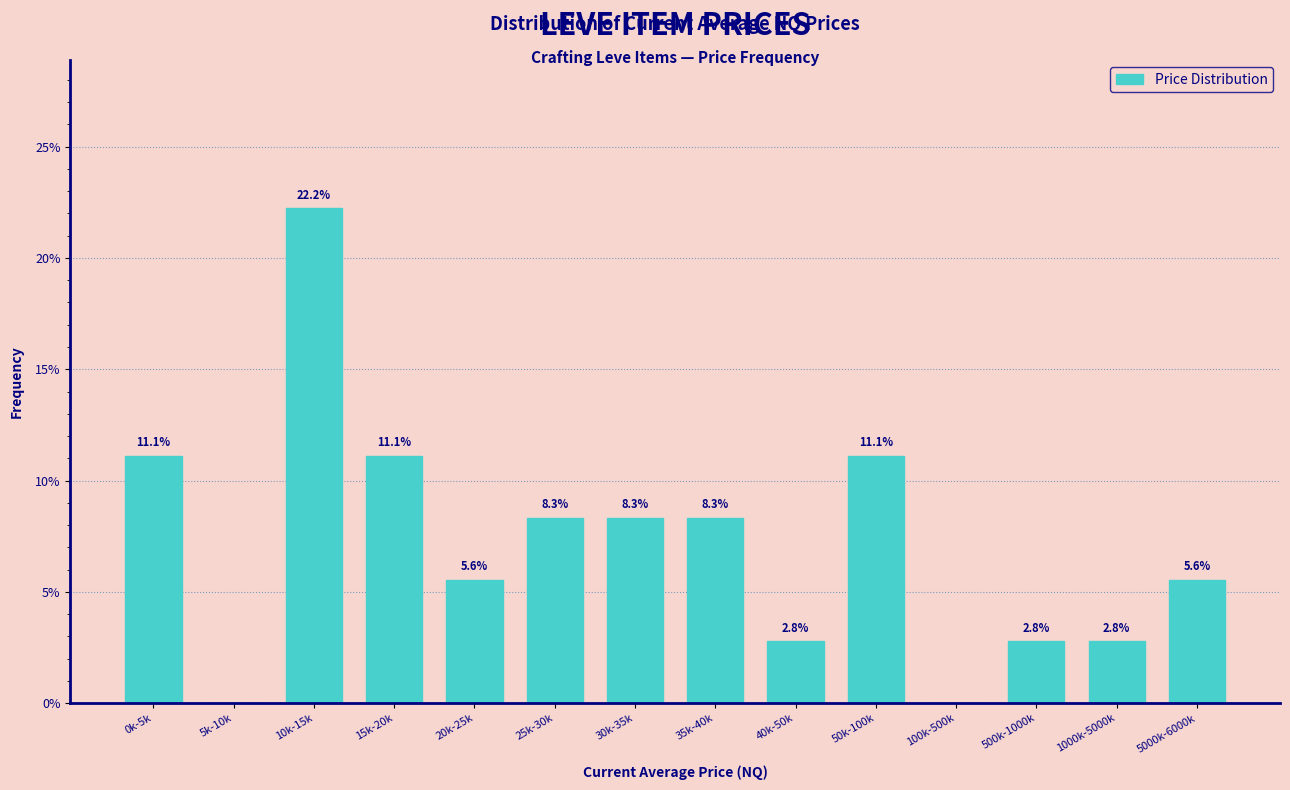

Reading right to left, list all the values displayed in this chart.

5000k-6000k=5.6	1000k-5000k=2.8	500k-1000k=2.8	100k-500k=0.0	50k-100k=11.1	40k-50k=2.8	35k-40k=8.3	30k-35k=8.3	25k-30k=8.3	20k-25k=5.6	15k-20k=11.1	10k-15k=22.2	5k-10k=0.0	0k-5k=11.1